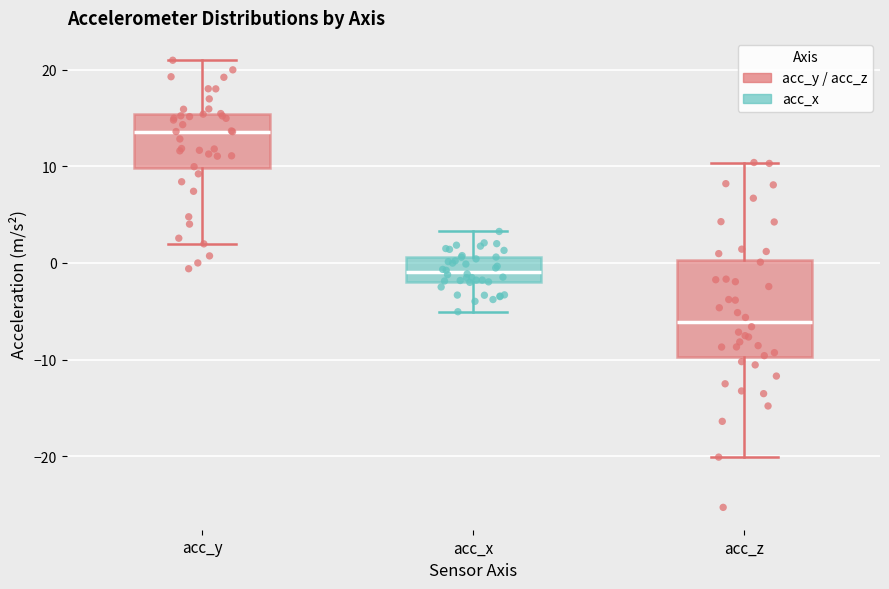

Reading left to right, read every box against the y-axis: the position of its median line, the range the box covers, and the ends of its whiskers. The values are not printed on the chart, so give them approximately, as read against the axis.

acc_y: median 14, box 10 to 15, whiskers 2 to 21
acc_x: median -1, box -2 to 1, whiskers -5 to 3
acc_z: median -6, box -10 to 0, whiskers -20 to 10